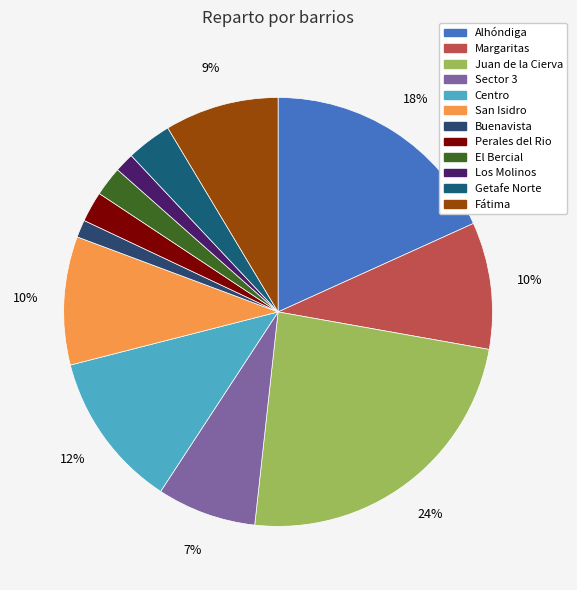

Approximately how many times larger is the value at Buenavista compared to El Bercial?

0.6